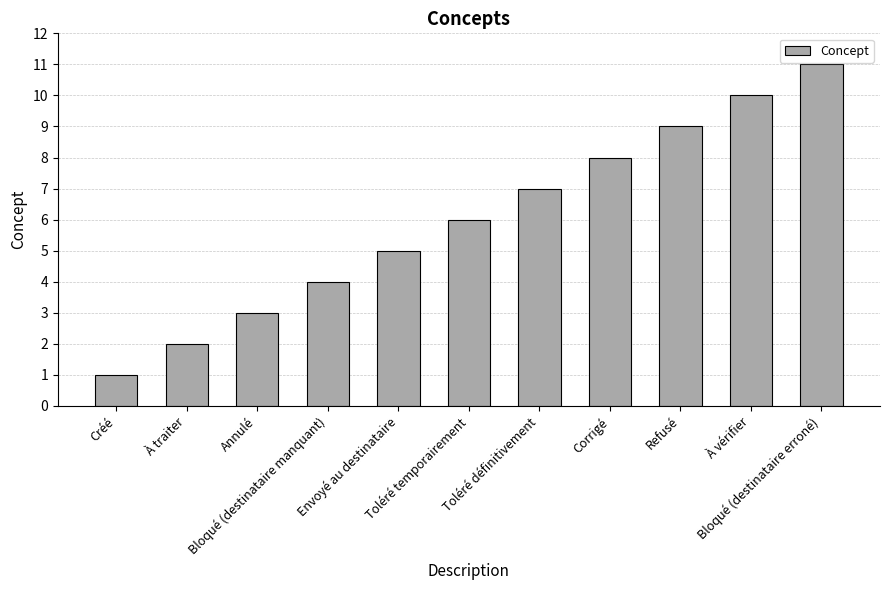

What is the difference between the second highest and minimum values?

9